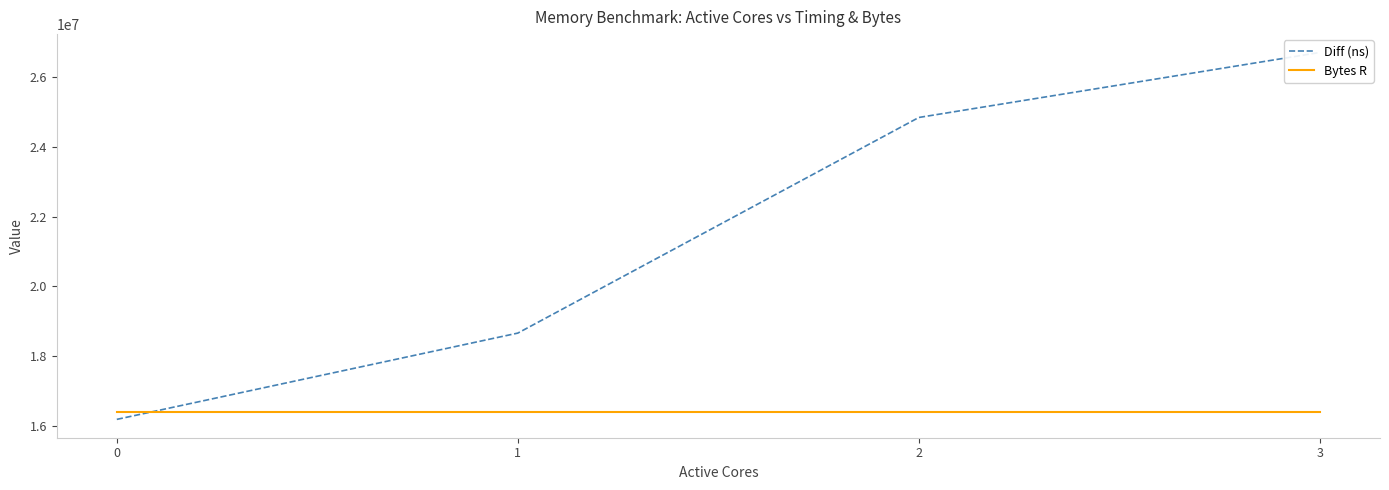

What is the difference between the maximum and minimum values in the Diff (ns) series?

10528771